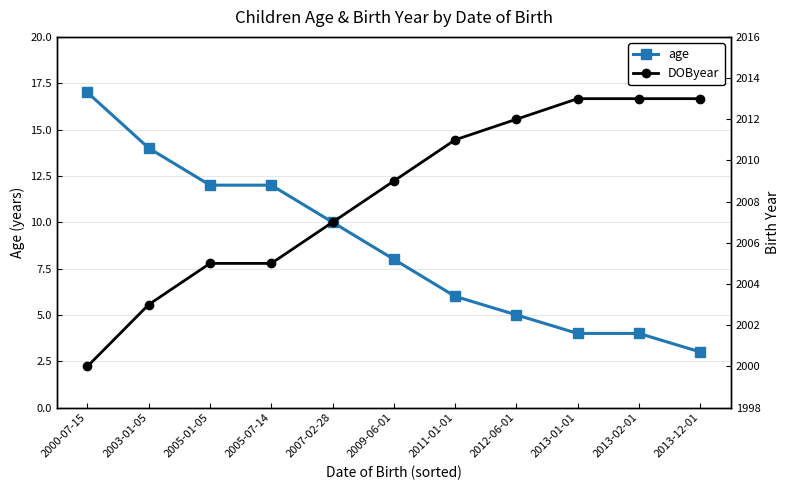

List the labels in order of age value, smallest first.

2013-12-01, 2013-01-01, 2013-02-01, 2012-06-01, 2011-01-01, 2009-06-01, 2007-02-28, 2005-01-05, 2005-07-14, 2003-01-05, 2000-07-15